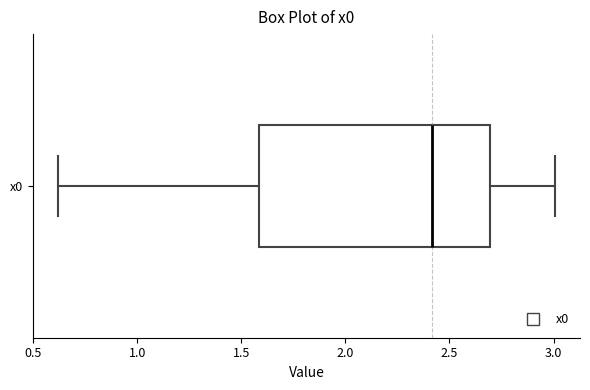

Read this box plot against the x-axis: the position of the median line, the range covered by the box, and the ends of both whiskers. The values are not printed on the chart, so give them approximately, as read against the axis.

median 2.4, box 1.6 to 2.7, whiskers 0.6 to 3.0